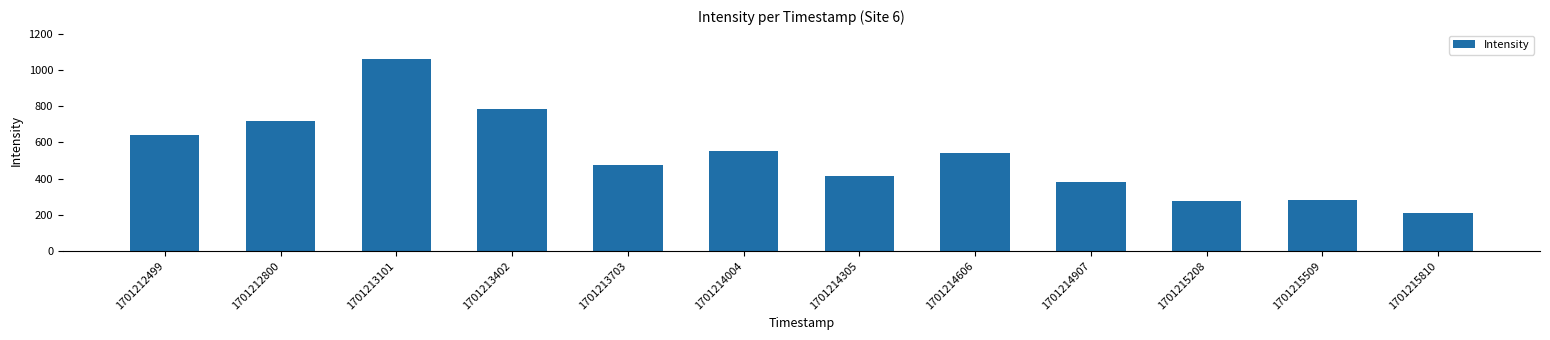

Count the number of values greater than 539.

6